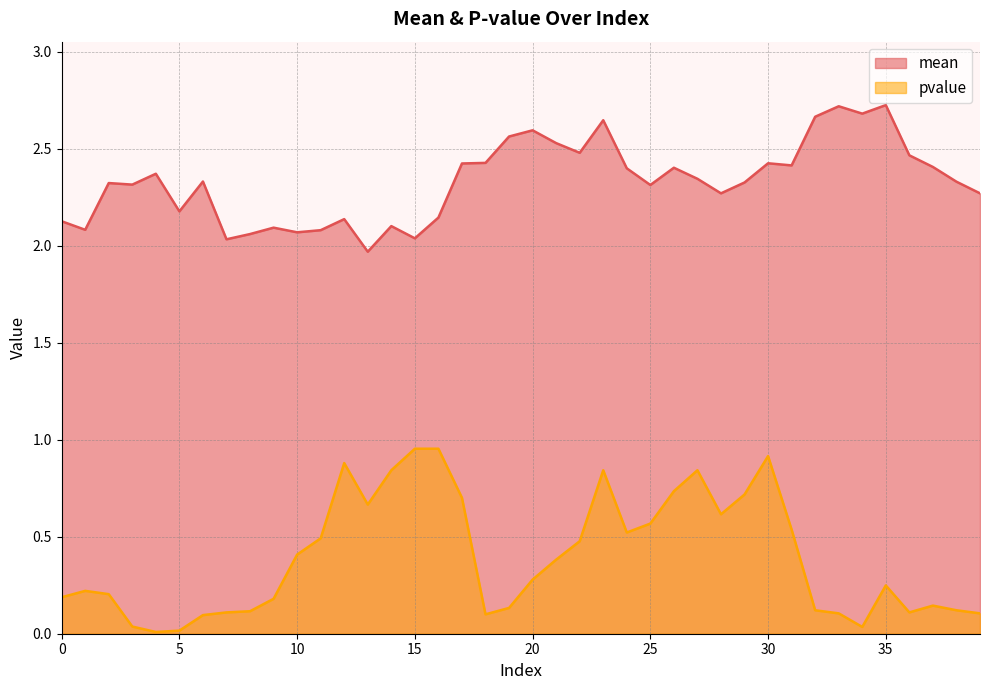

Reading left to right, list all the values displayed in this chart.

mean: 0=2.1	1=2.1	2=2.3	3=2.3	4=2.4	5=2.2	6=2.3	7=2.0	8=2.1	9=2.1	10=2.1	11=2.1	12=2.1	13=2.0	14=2.1	15=2.0	16=2.1	17=2.4	18=2.4	19=2.6	20=2.6	21=2.5	22=2.5	23=2.6	24=2.4	25=2.3	26=2.4	27=2.3	28=2.3	29=2.3	30=2.4	31=2.4	32=2.7	33=2.7	34=2.7	35=2.7	36=2.5	37=2.4	38=2.3	39=2.3
pvalue: 0=0.2	1=0.2	2=0.2	3=0.0	4=0.0	5=0.0	6=0.1	7=0.1	8=0.1	9=0.2	10=0.4	11=0.5	12=0.9	13=0.7	14=0.8	15=1.0	16=1.0	17=0.7	18=0.1	19=0.1	20=0.3	21=0.4	22=0.5	23=0.8	24=0.5	25=0.6	26=0.7	27=0.8	28=0.6	29=0.7	30=0.9	31=0.5	32=0.1	33=0.1	34=0.0	35=0.2	36=0.1	37=0.1	38=0.1	39=0.1